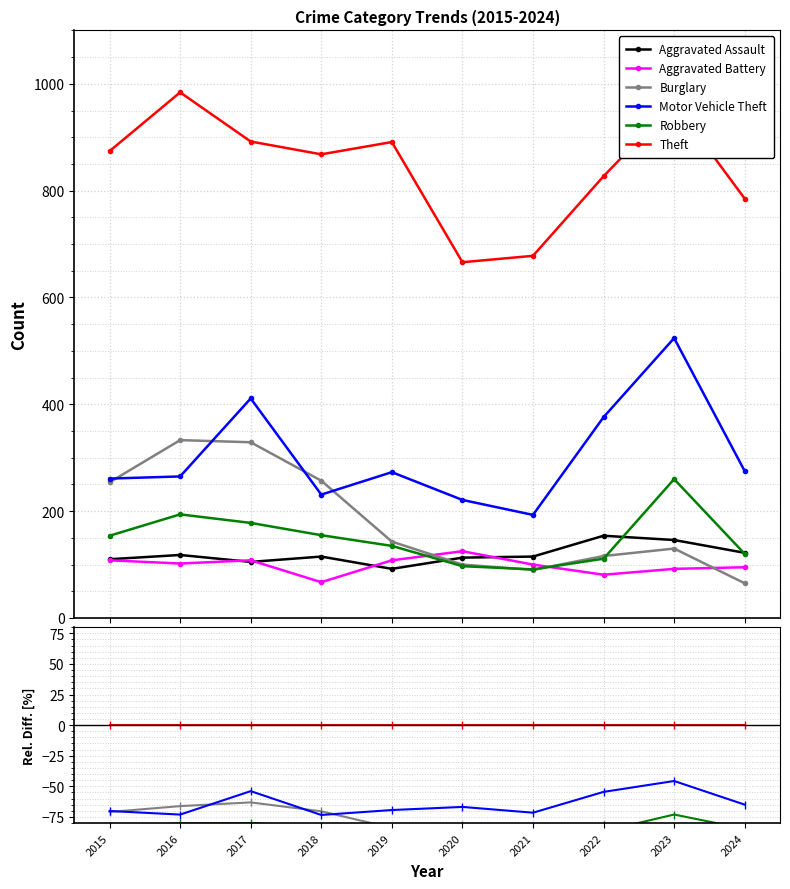

Reading left to right, list all the values displayed in this chart.

Aggravated Assault: 2015=-87.4	2016=-88.0	2017=-88.2	2018=-86.8	2019=-89.7	2020=-83.0	2021=-83.0	2022=-81.4	2023=-84.9	2024=-84.5
Aggravated Battery: 2015=-87.6	2016=-89.6	2017=-87.9	2018=-92.3	2019=-87.9	2020=-81.2	2021=-85.3	2022=-90.2	2023=-90.5	2024=-87.9
Burglary: 2015=-70.9	2016=-66.2	2017=-63.1	2018=-70.4	2019=-84.0	2020=-85.0	2021=-86.7	2022=-86.0	2023=-86.5	2024=-91.7
Motor Vehicle Theft: 2015=-70.1	2016=-73.1	2017=-53.9	2018=-73.4	2019=-69.4	2020=-66.8	2021=-71.5	2022=-54.5	2023=-45.6	2024=-65.0
Robbery: 2015=-82.4	2016=-80.3	2017=-80.0	2018=-82.1	2019=-84.8	2020=-85.4	2021=-86.6	2022=-86.6	2023=-73.0	2024=-84.7
Theft: 2015=0.0	2016=0.0	2017=0.0	2018=0.0	2019=0.0	2020=0.0	2021=0.0	2022=0.0	2023=0.0	2024=0.0